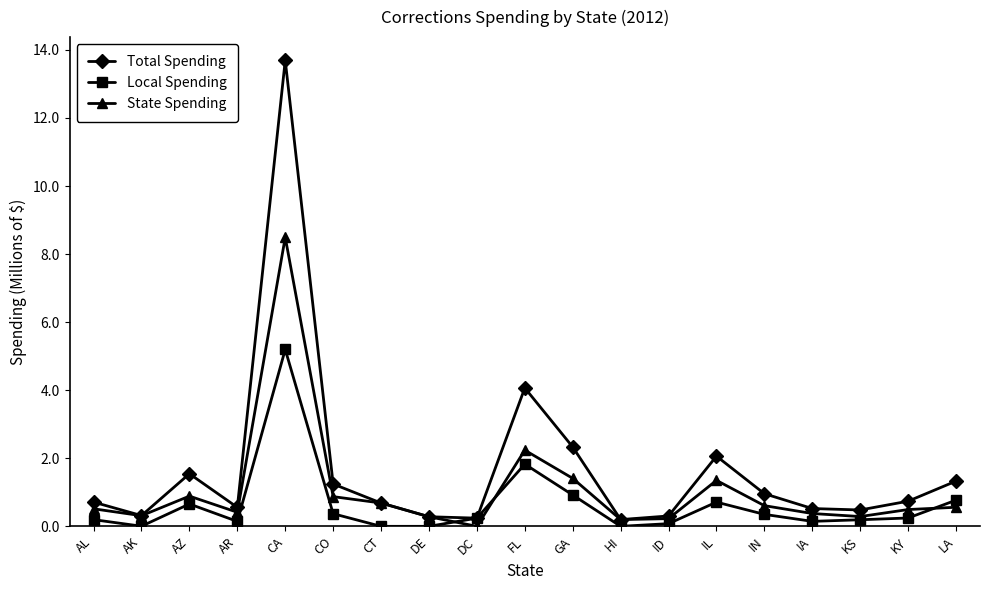

What is the value of the State Spending point at the 2nd from the left?

0.3